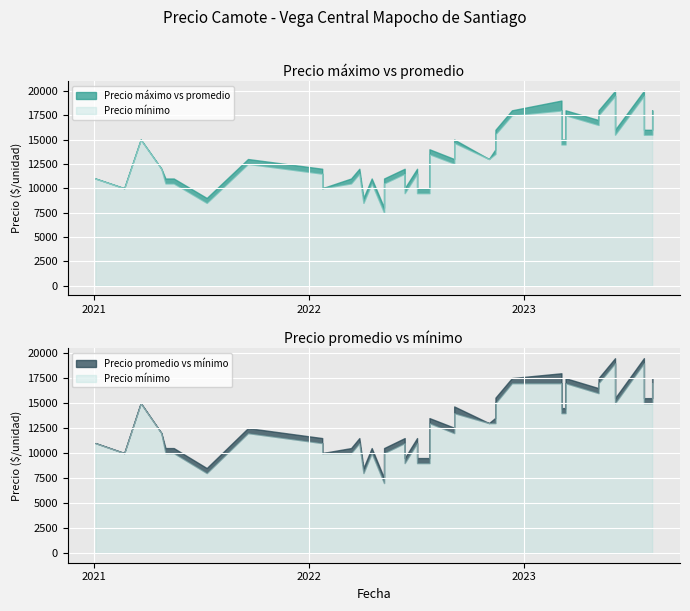

True or false: Precio promedio ponderado and Precio minimo cross at least once.

False